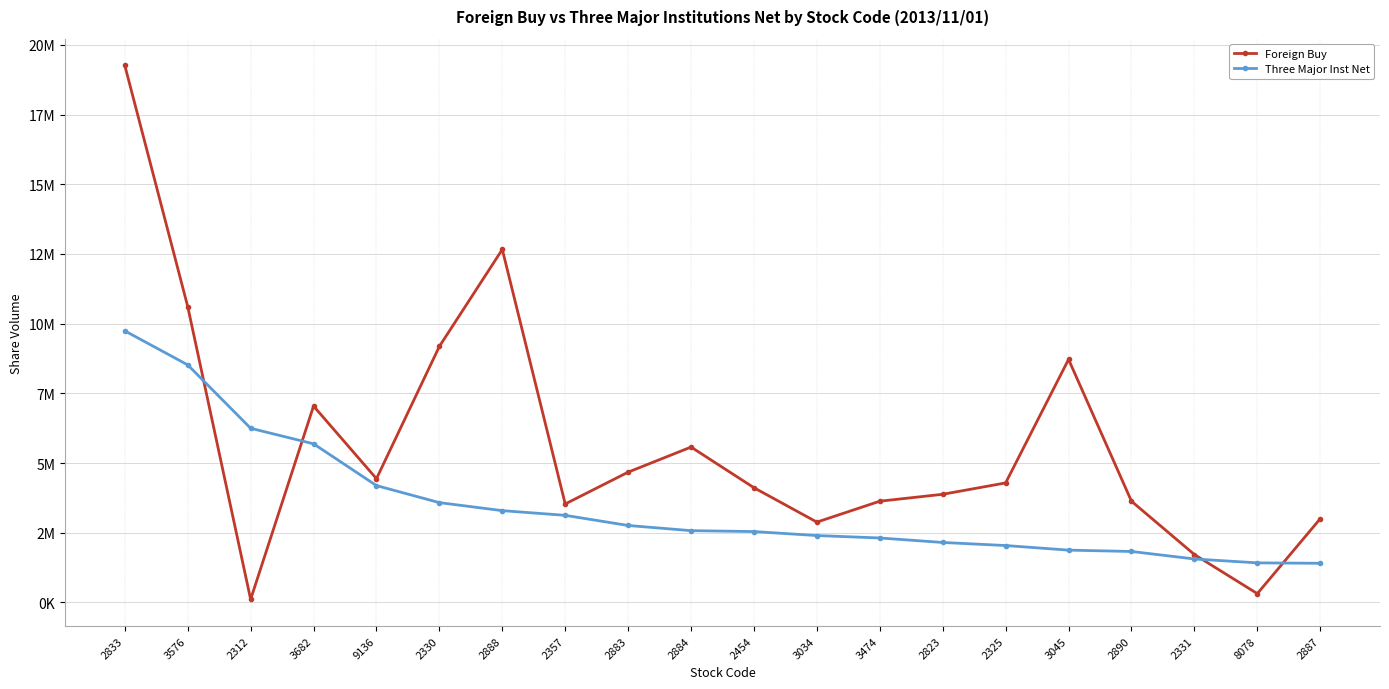

What is the sum of all Foreign Buy values?

113267292